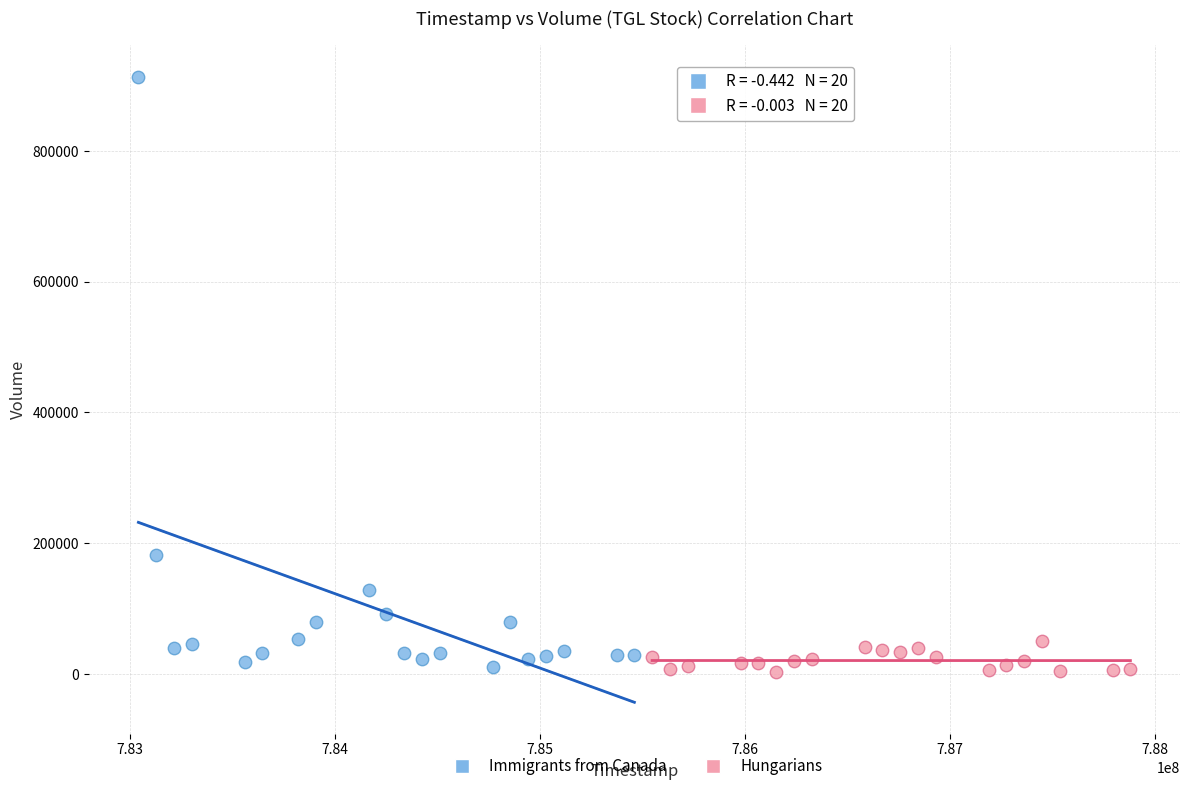

What are all the series names shown in the legend?

Immigrants from Canada, Hungarians